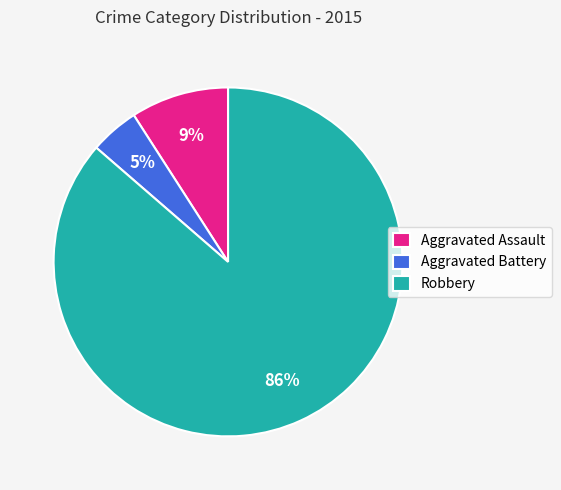

Between Aggravated Assault and Robbery, which is larger?

Robbery